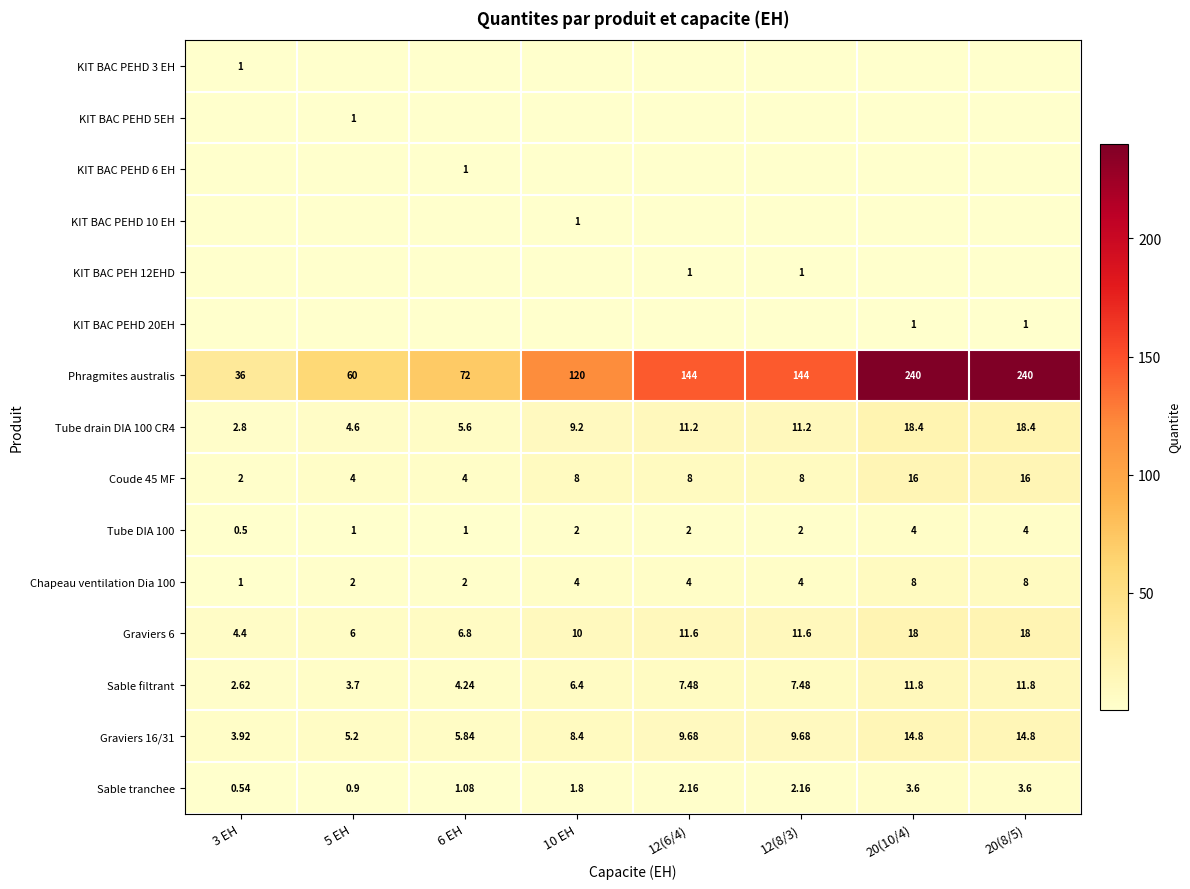

How many data points in Tube drain DIA 100 CR4 are above 11?

4